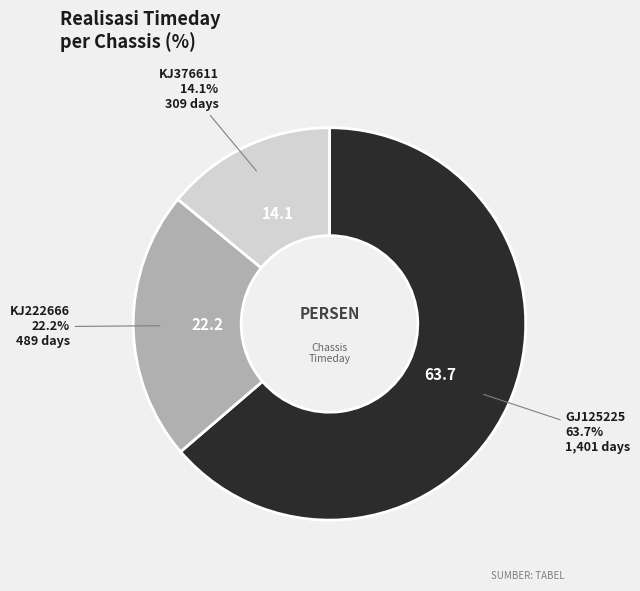

Count the number of slices in the pie.

3